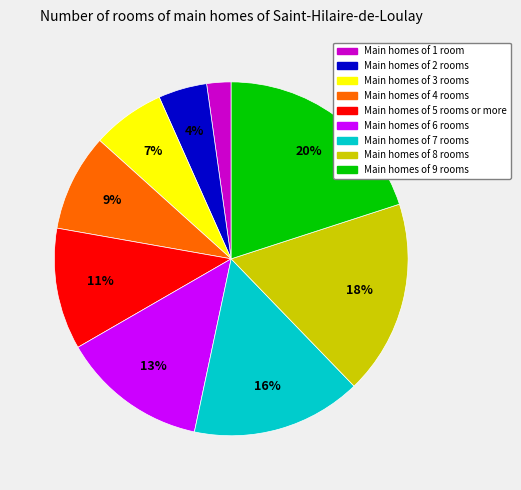

Combined, do Main homes of 8 rooms and Main homes of 5 rooms or more account for over 50%?

No